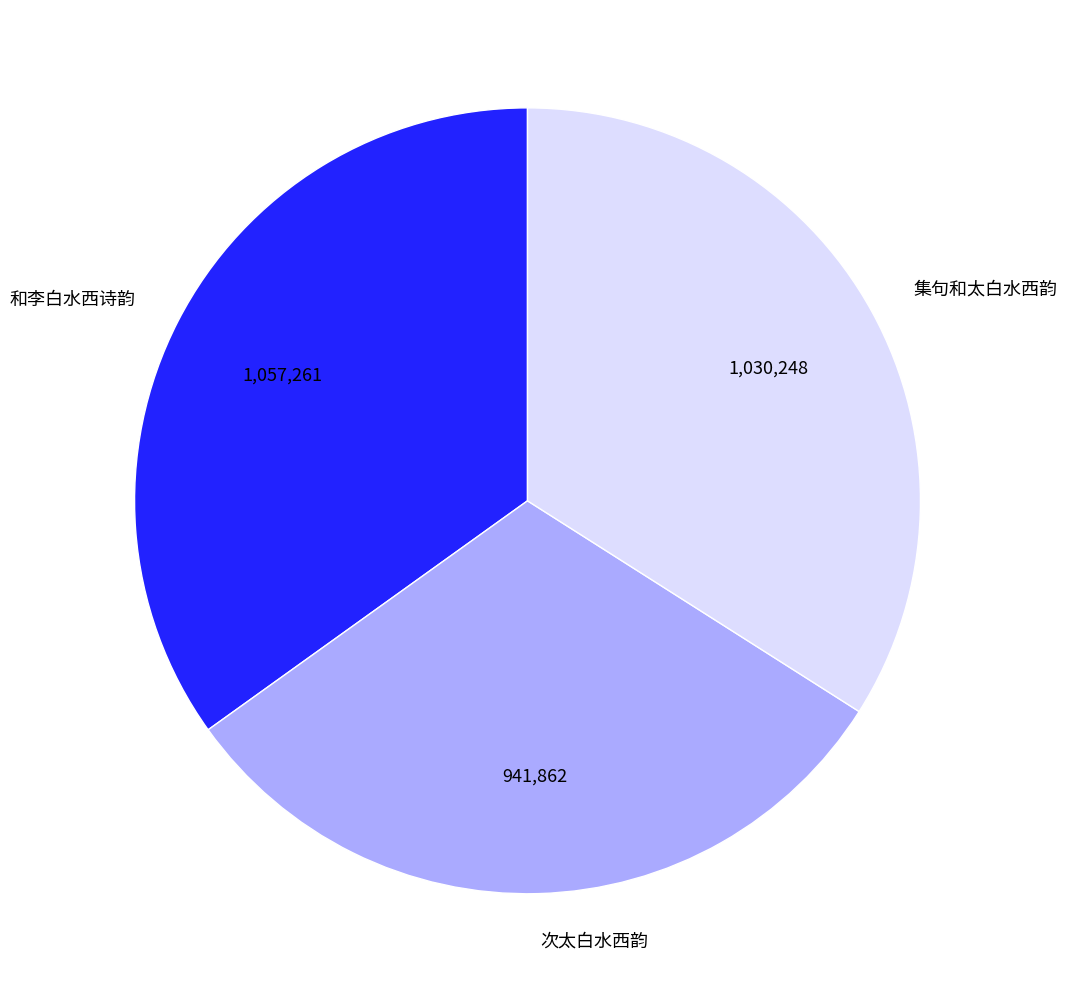

What is the smallest slice in the pie chart?

次太白水西韵